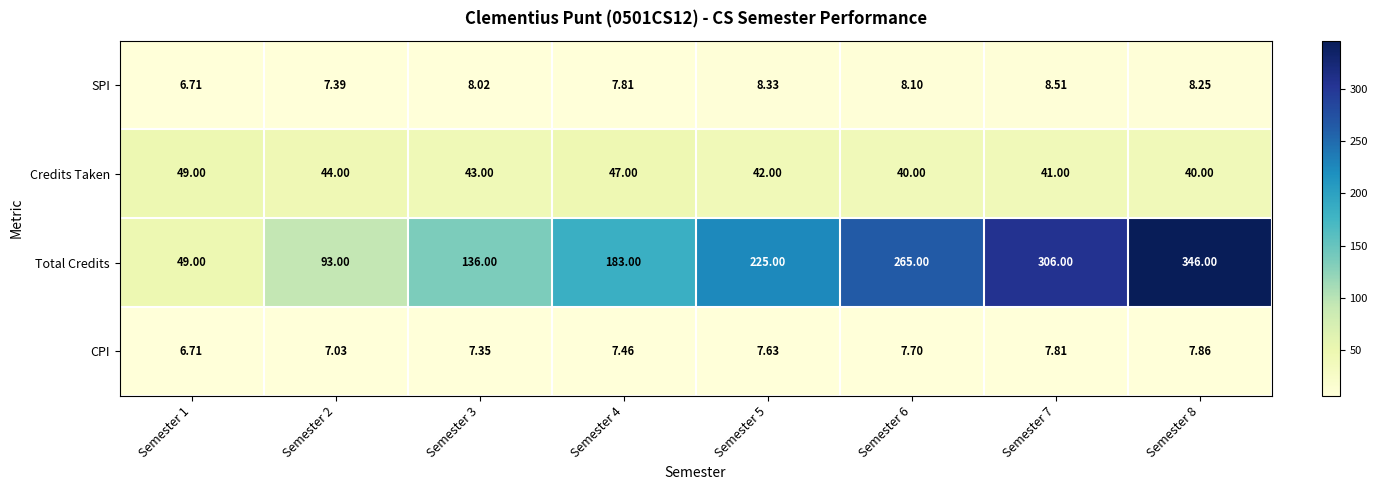

Which series has the largest range (max minus min)?

Total Credits